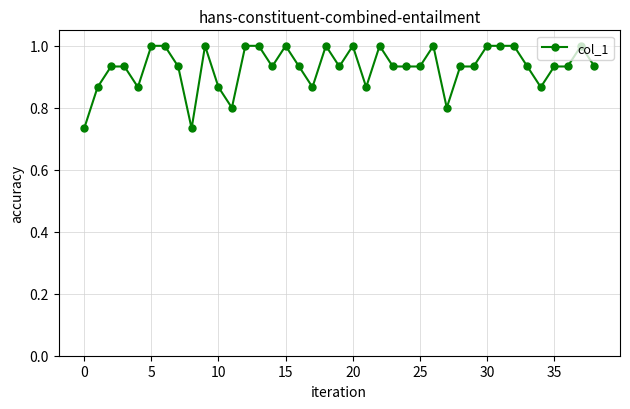

What is the maximum value shown in the chart?

1.0